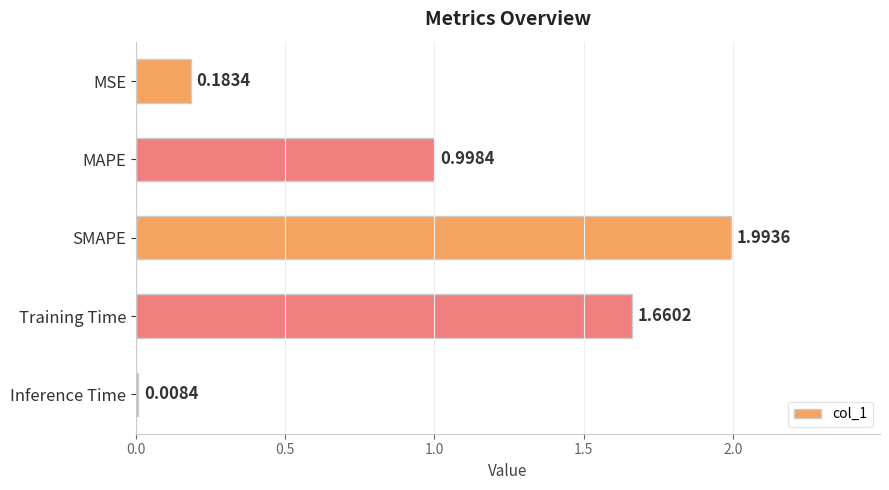

Rank the categories by value from highest to lowest.

SMAPE, Training Time, MAPE, MSE, Inference Time